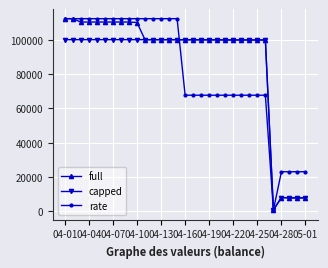

At how many categories does at least one series exceed 40119?

26